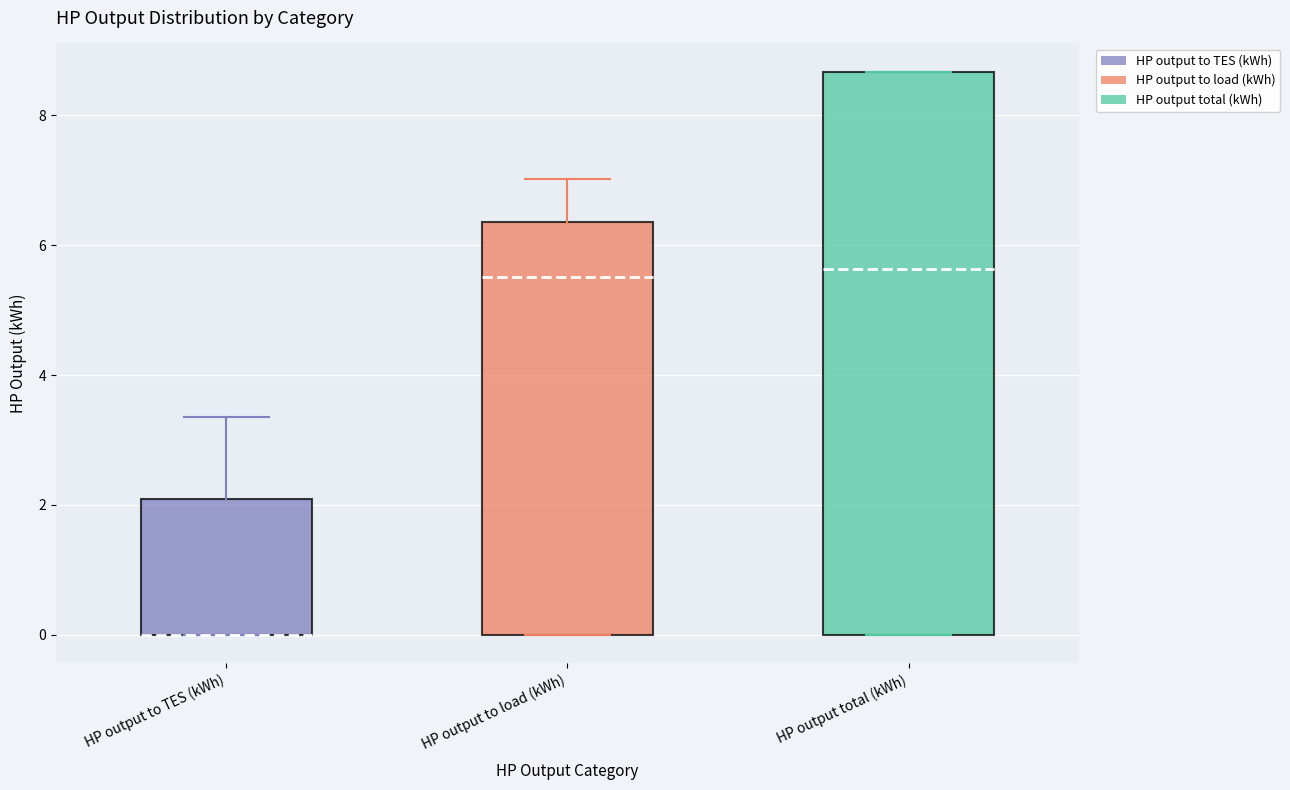

Reading left to right, read every box against the y-axis: the position of its median line, the range the box covers, and the ends of its whiskers. The values are not printed on the chart, so give them approximately, as read against the axis.

HP output to TES (kWh): median 0.0 (drawn on the box's lower edge), box 0.0 to 2.0, whiskers 0.0 to 3.4
HP output to load (kWh): median 5.6, box 0.0 to 6.4, whiskers 0.0 to 7.0
HP output total (kWh): median 5.6, box 0.0 to 8.6, whiskers 0.0 to 8.6